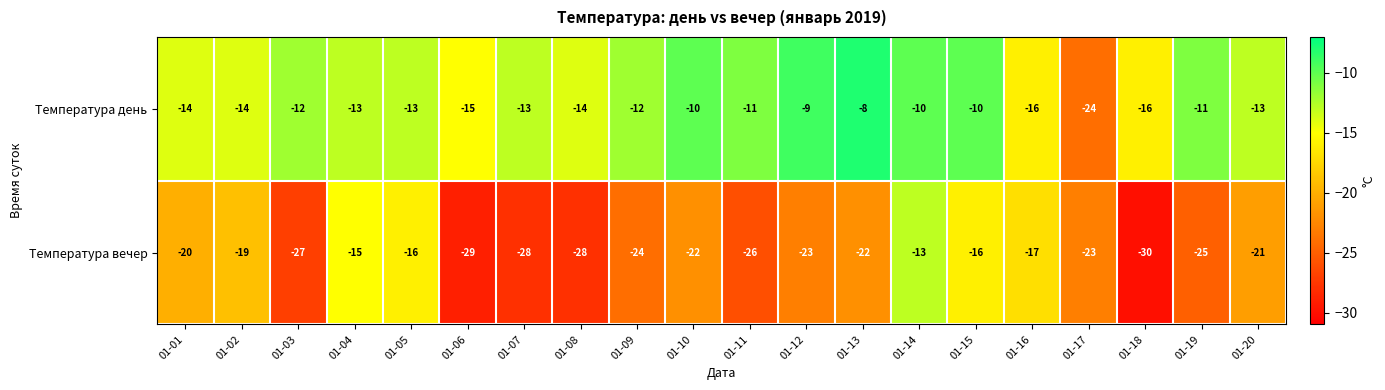

At 01-09, list the series in order from smallest to largest.

Температура вечер, Температура день